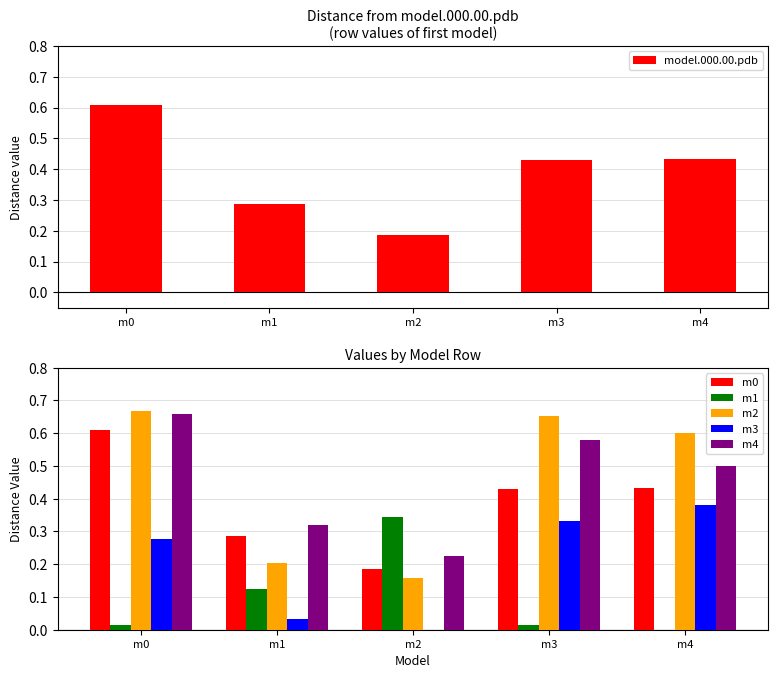

At how many categories does at least one series exceed 0?

5